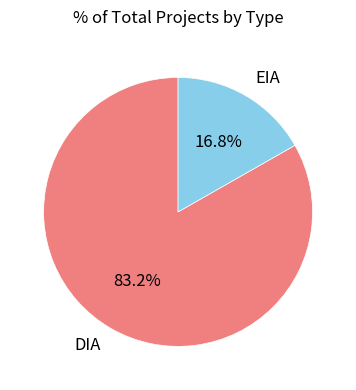

Rank the categories by value from highest to lowest.

DIA, EIA